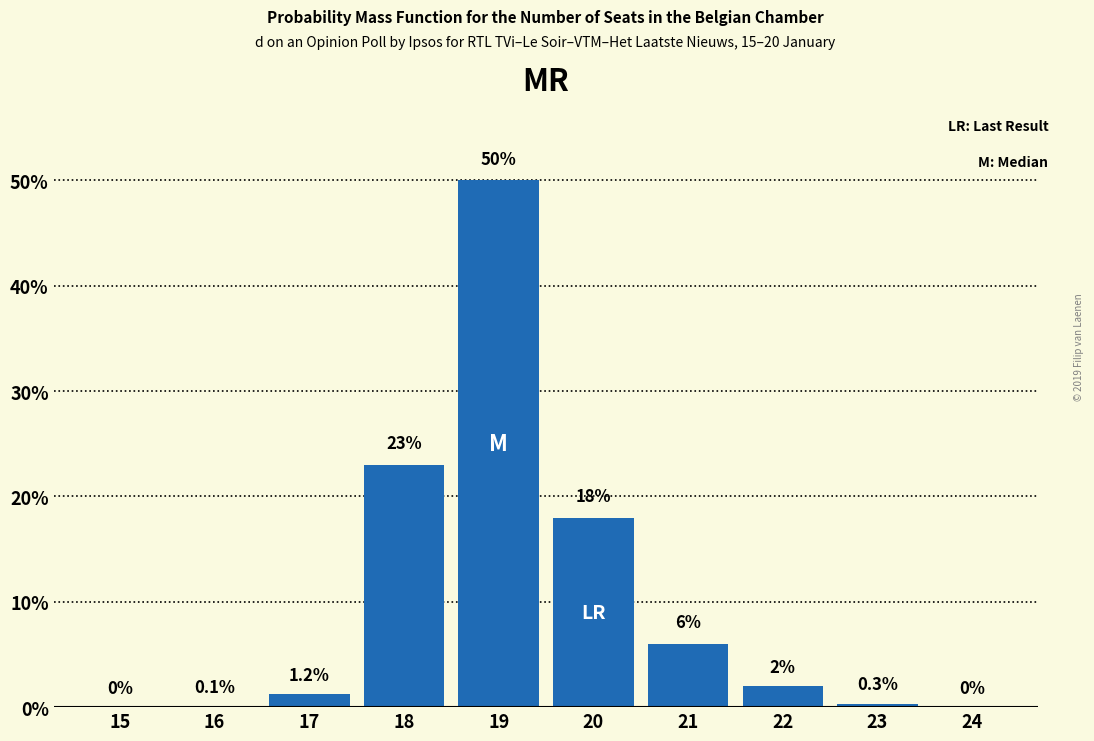

Reading left to right, list all the values displayed in this chart.

15=0.0	16=0.1	17=1.2	18=23.0	19=50.0	20=18.0	21=6.0	22=2.0	23=0.3	24=0.0